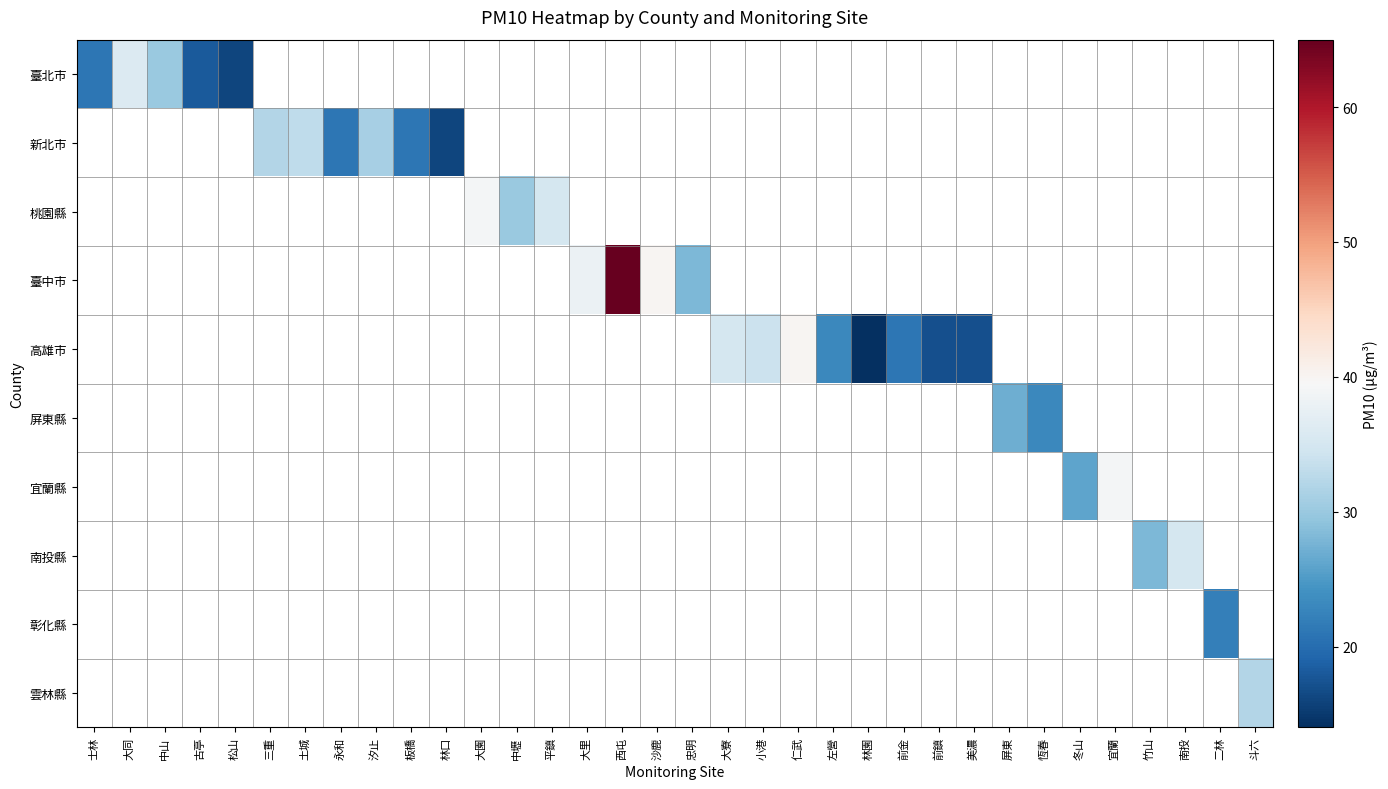

How many distinct data groups are displayed?

10